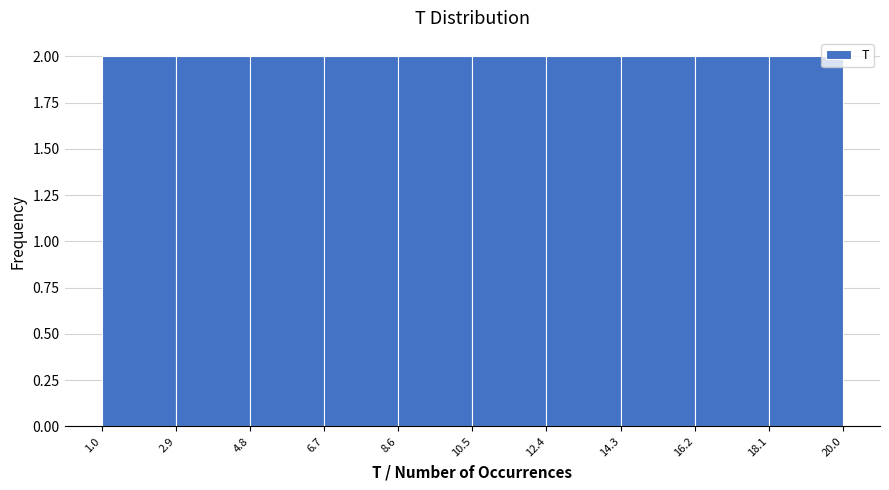

Reading left to right, transcribe this chart: for each bar, give the range it covers on the x-axis and its height. The values are not printed on the chart, so give them approximately, as read against the axis.

1.0 to 2.9: 2
2.9 to 4.8: 2
4.8 to 6.7: 2
6.7 to 8.6: 2
8.6 to 10.5: 2
10.5 to 12.4: 2
12.4 to 14.3: 2
14.3 to 16.2: 2
16.2 to 18.1: 2
18.1 to 20.0: 2